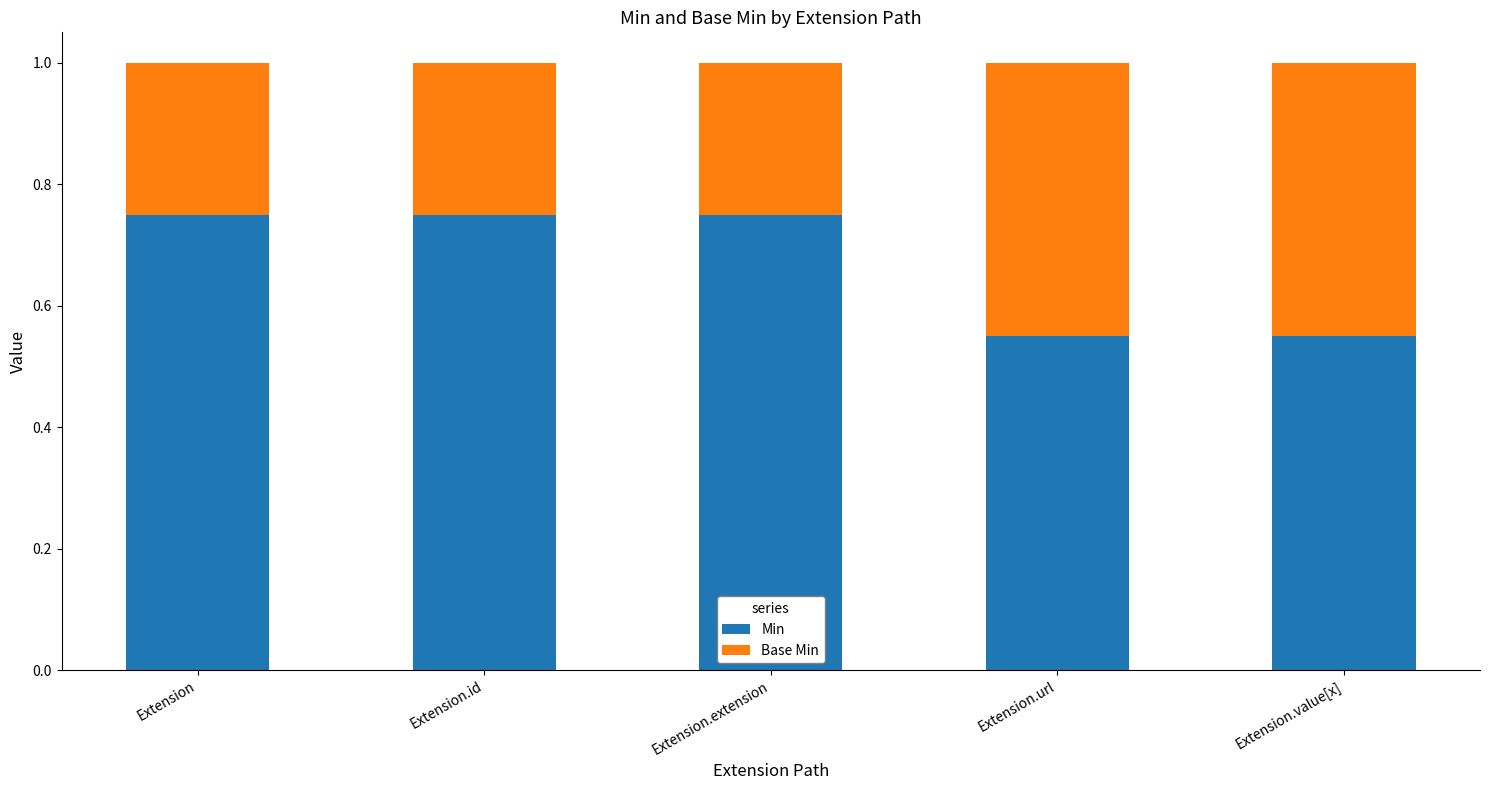

Count the Min values in the range 0 to 1.

5